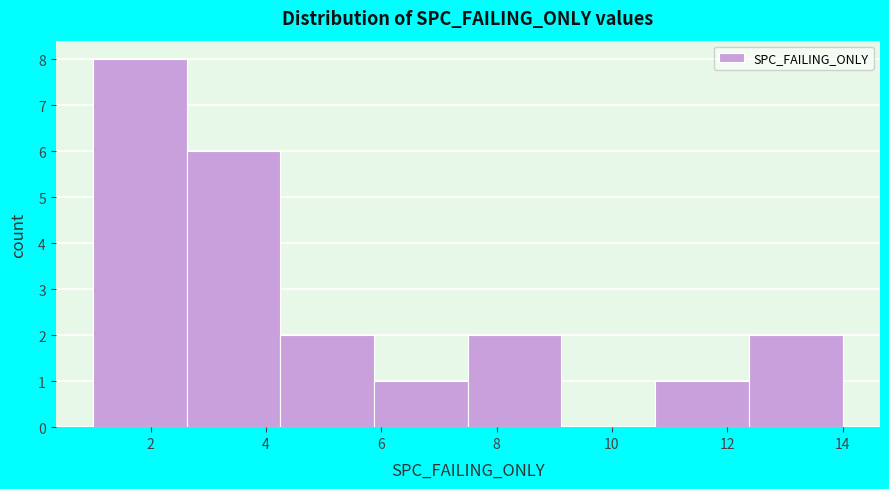

Which range on the x-axis has the tallest bar?

1.0 to 2.6